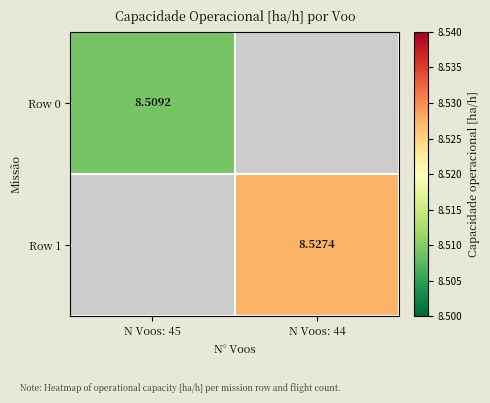

At which category does the chart reach its peak across all series?

N Voos: 44